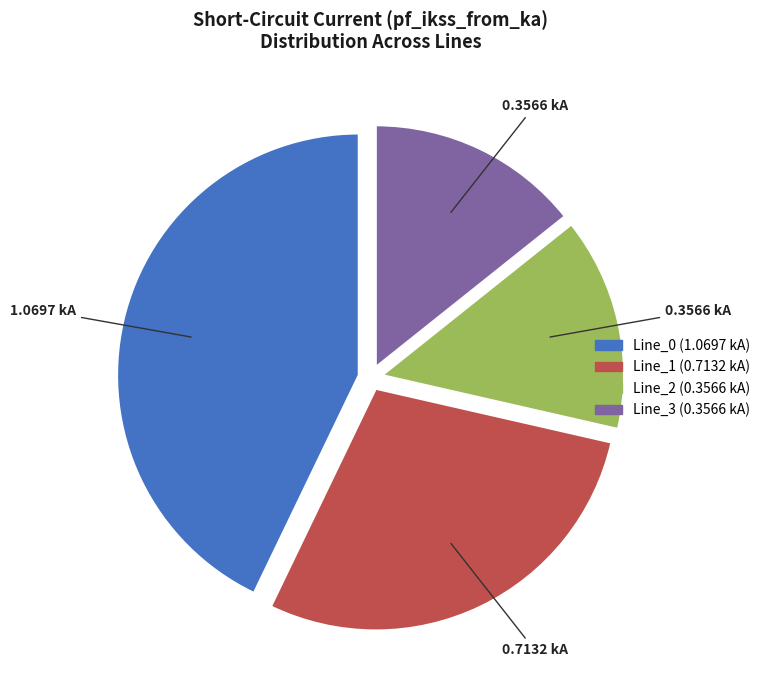

Approximately how many times larger is the value at Line_3 compared to Line_0?

0.3